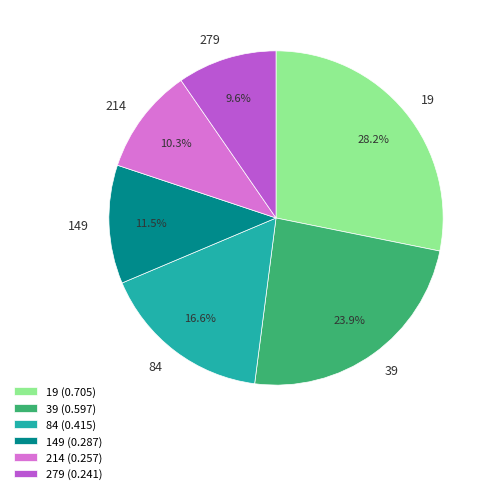

Which slice is the largest?

19